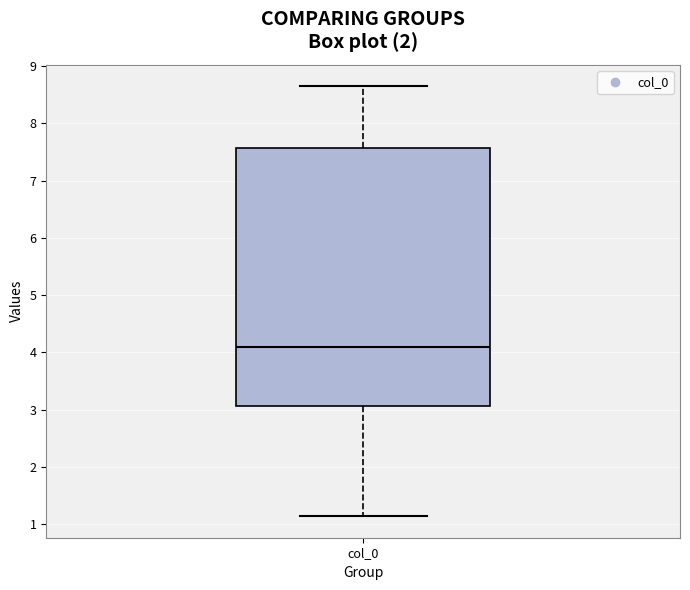

Read this box plot against the y-axis: the position of the median line, the range covered by the box, and the ends of both whiskers. The values are not printed on the chart, so give them approximately, as read against the axis.

median 4.1, box 3.1 to 7.6, whiskers 1.1 to 8.6